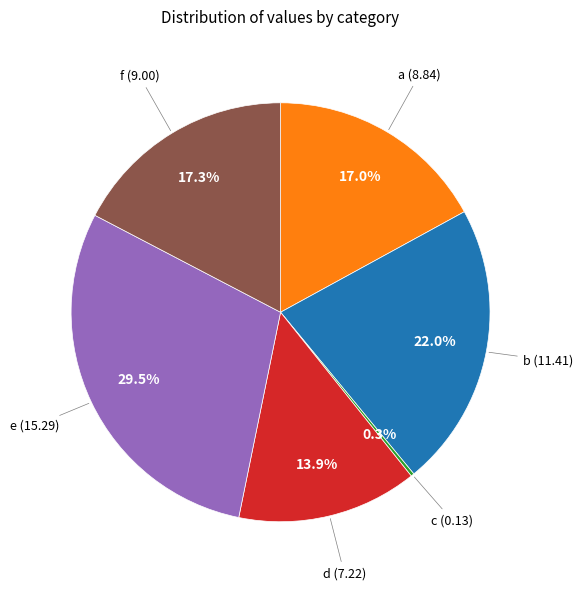

Does any single category account for the majority?

No